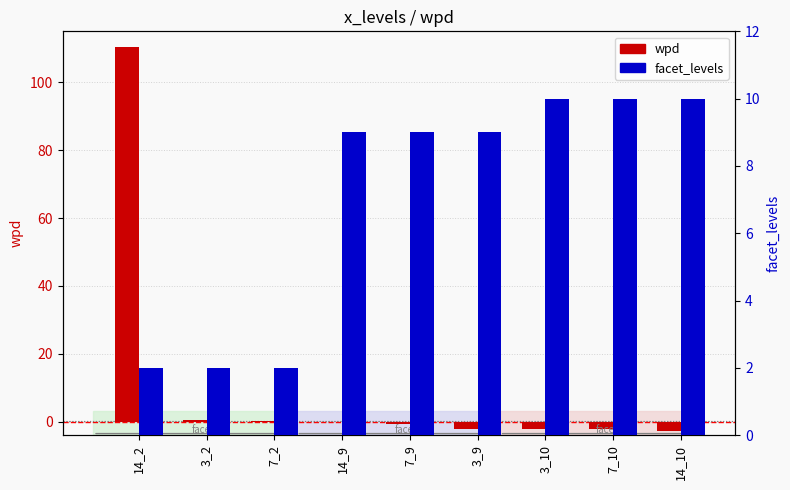

Which series has the widest spread of values?

wpd